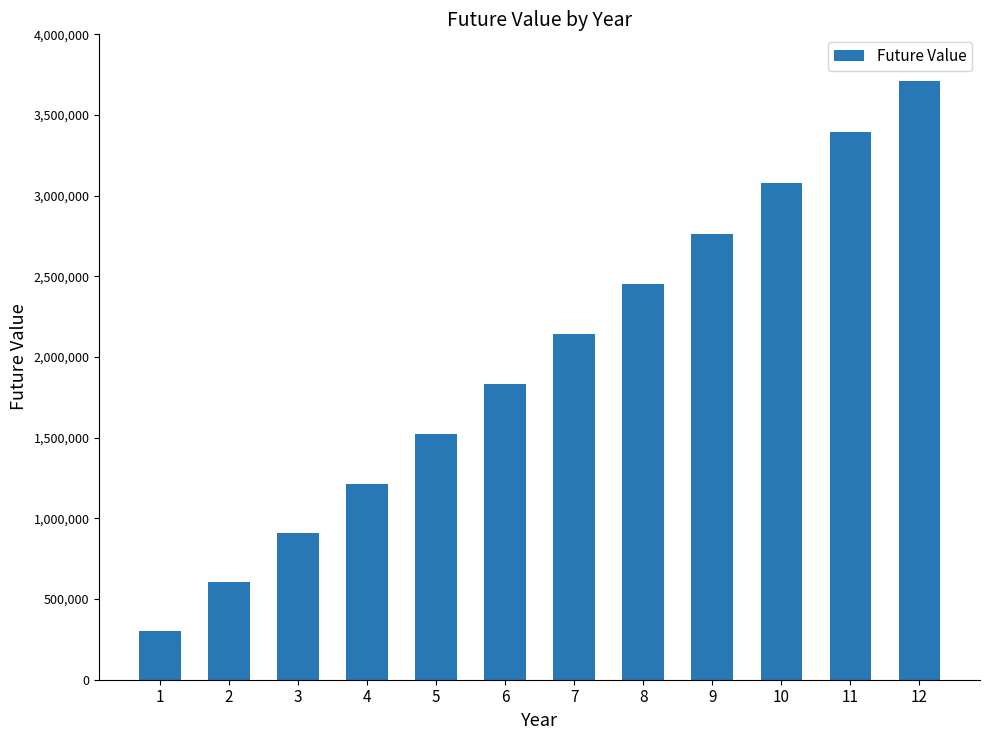

What is the average value?

1994007.1